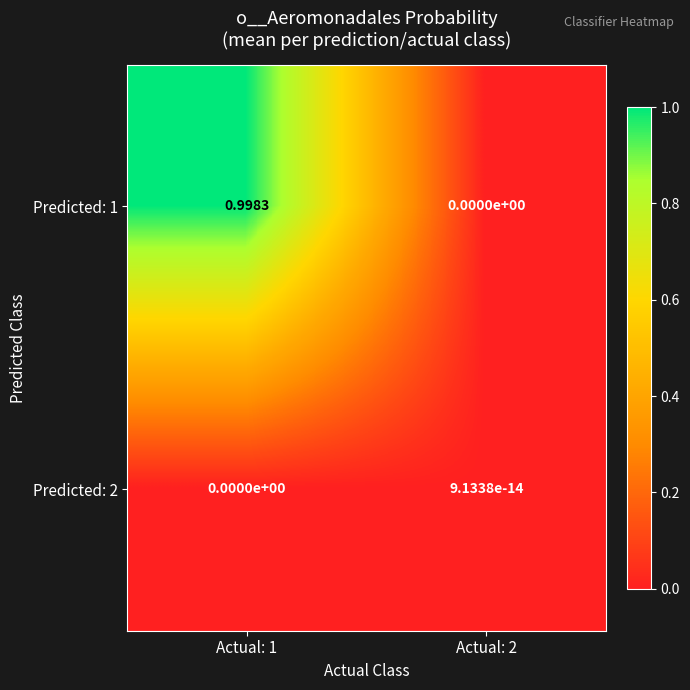

How many distinct data groups are displayed?

2